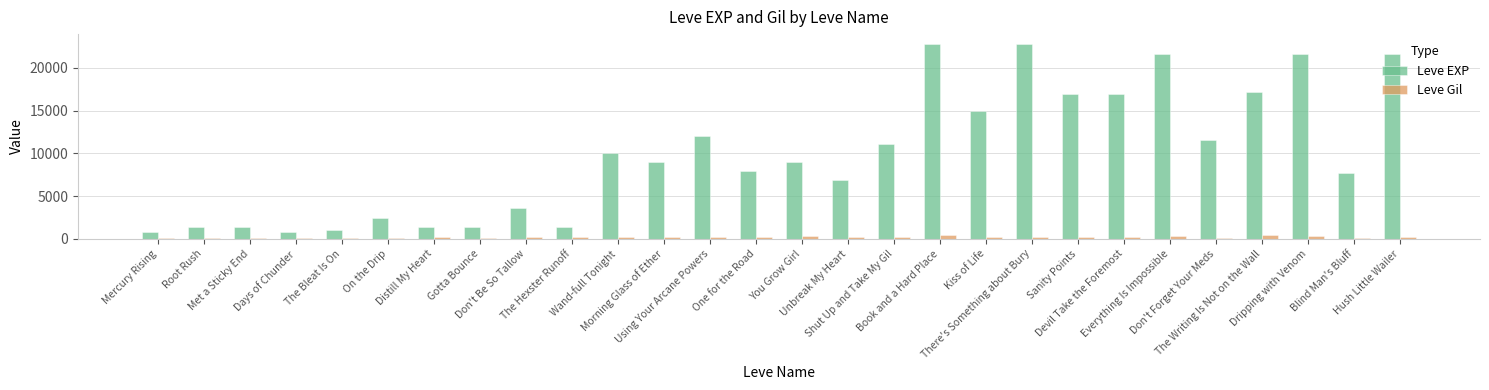

The value of Leve EXP at Sanity Points is 8064. True or false?

False